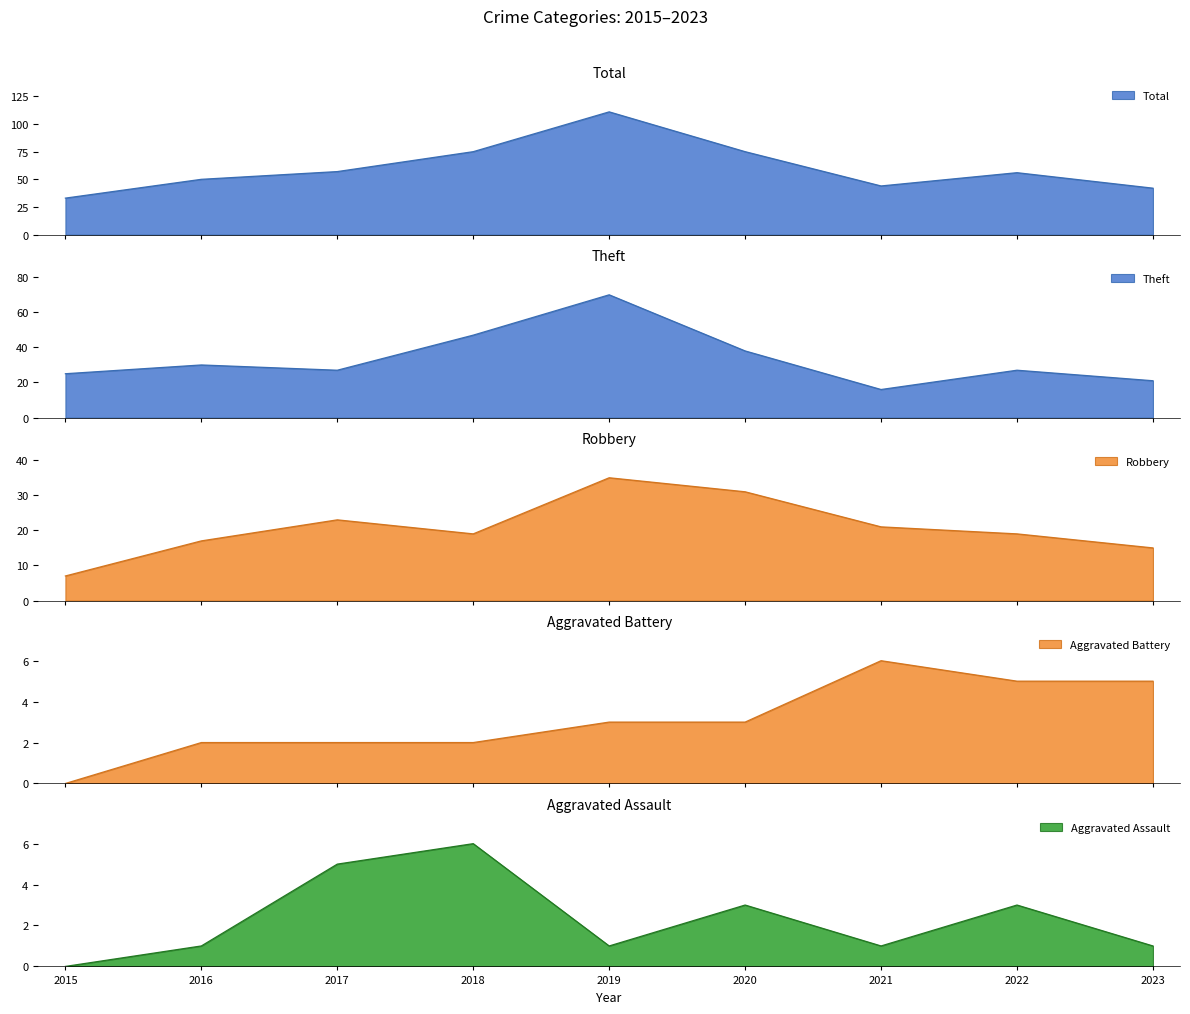

Does the chart display data point markers on the line(s)?

No